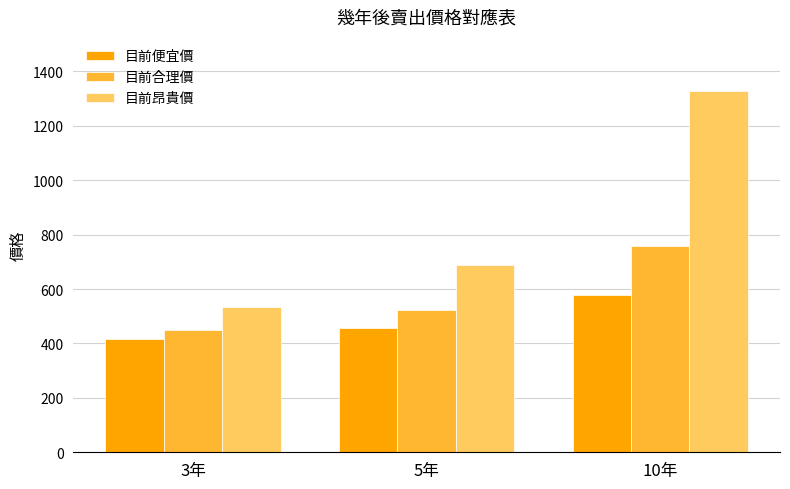

What is the difference between the 目前昂貴價 values at 3年 and 10年?

792.8